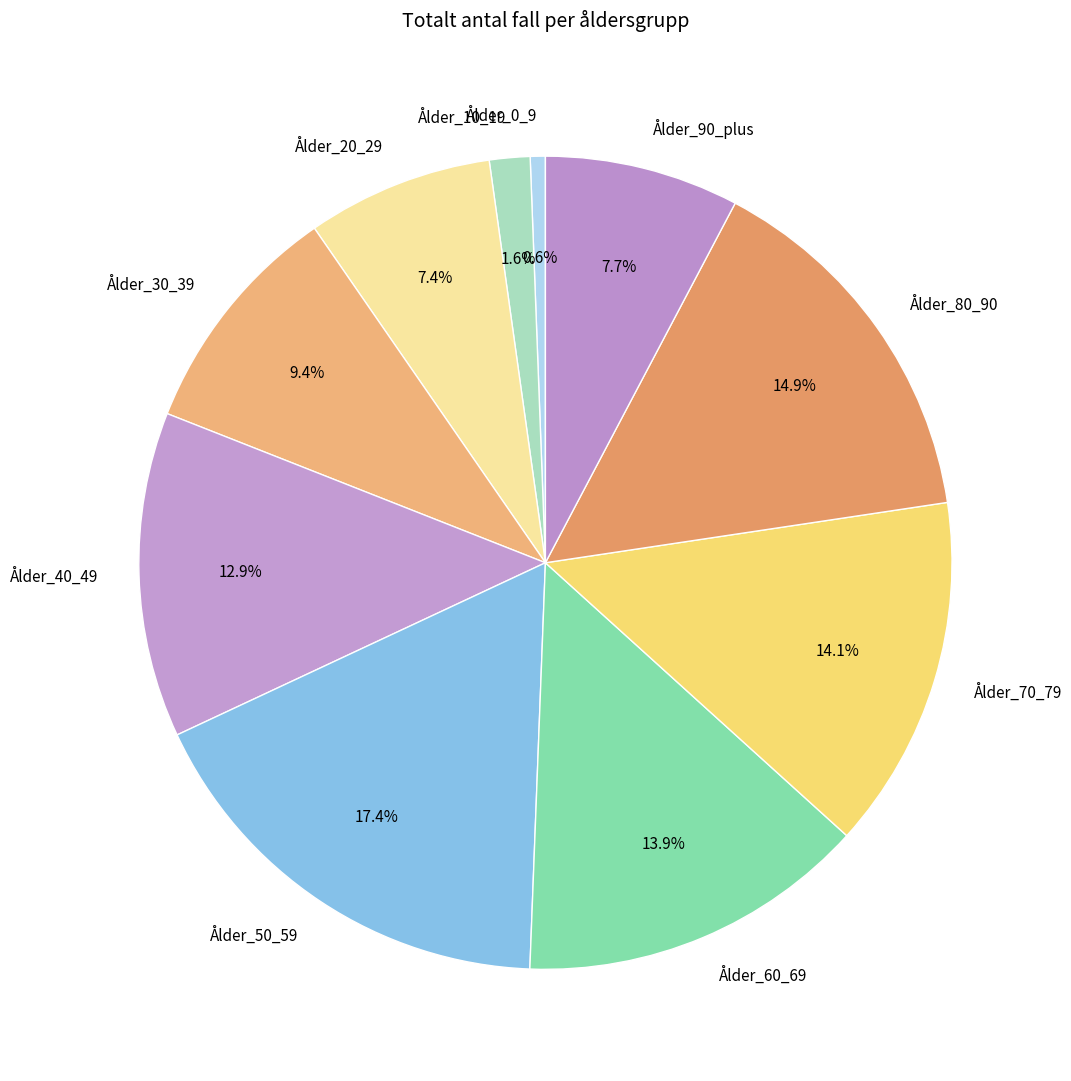

Combined, do Ålder_60_69 and Ålder_70_79 account for over 50%?

No